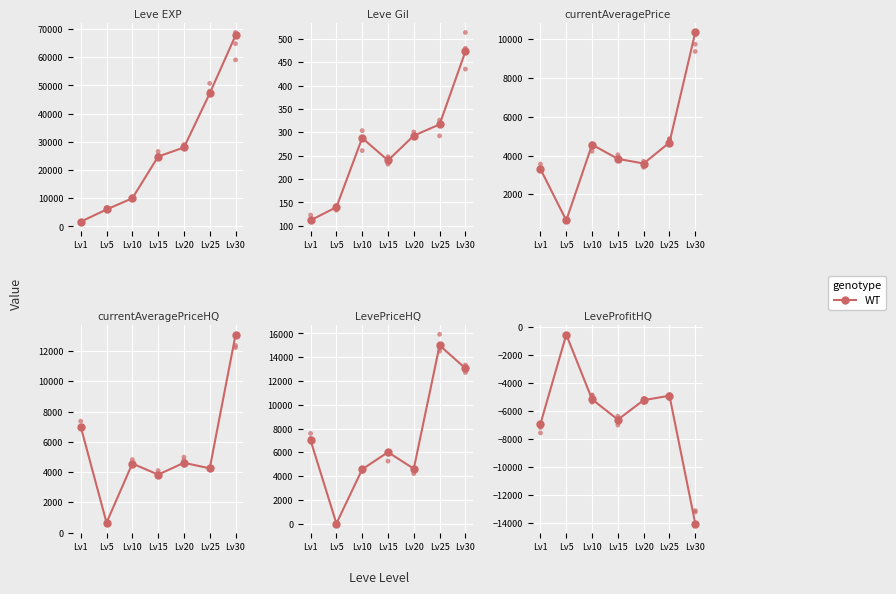

Which has a higher value, Lv5 or Lv10?

Lv5